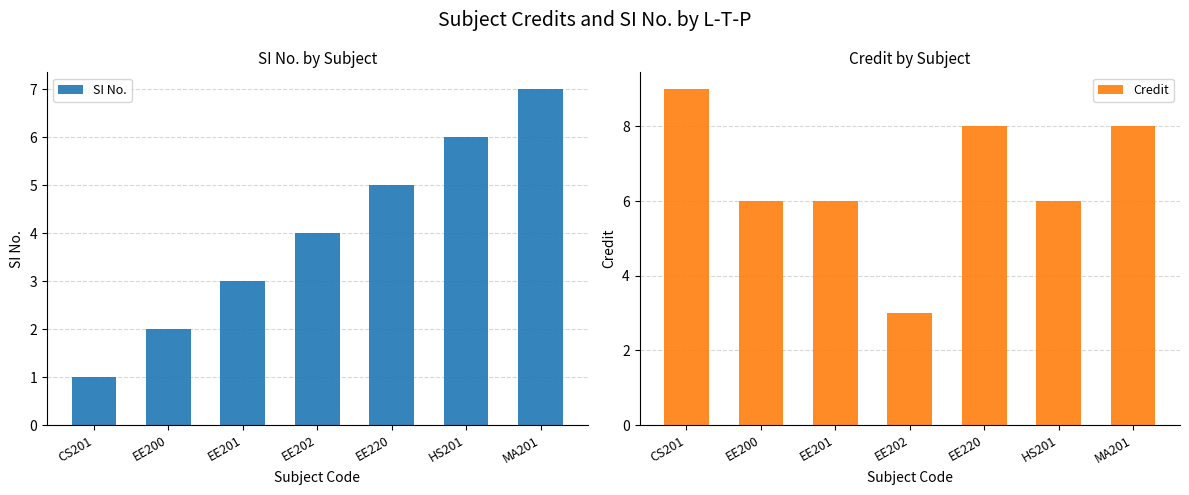

Does the chart contain any negative values?

No